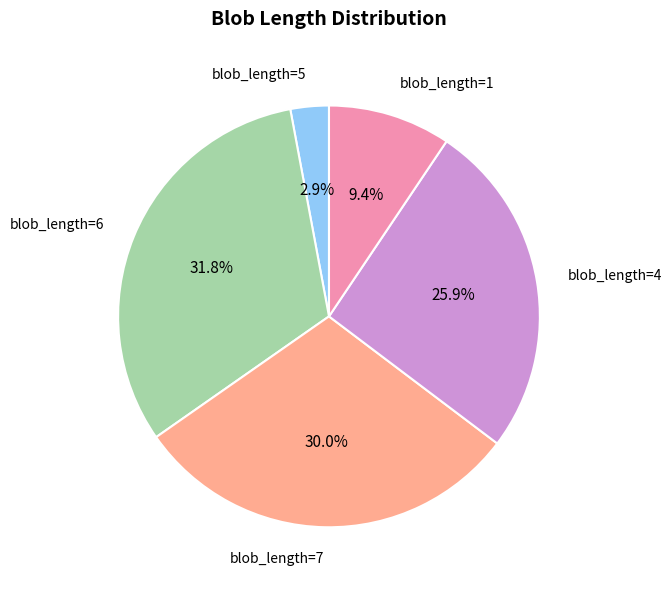

Is there any slice that represents more than half of the pie?

No